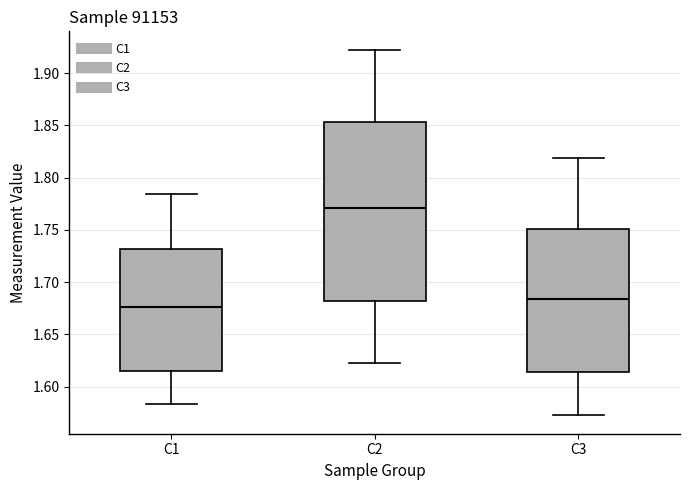

Which box's median line is the lowest?

C1